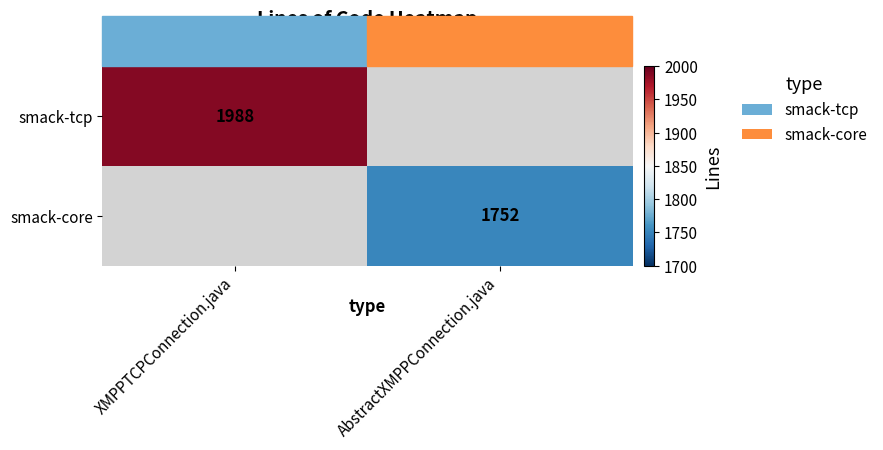

Count the number of categories in the chart.

2